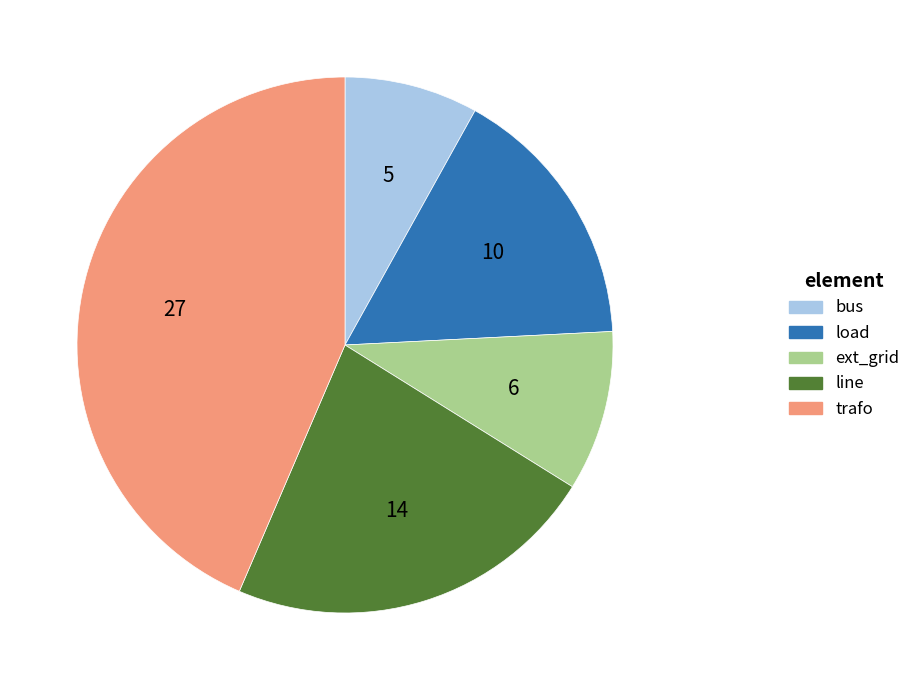

Rank the categories by value from lowest to highest.

bus, ext_grid, load, line, trafo